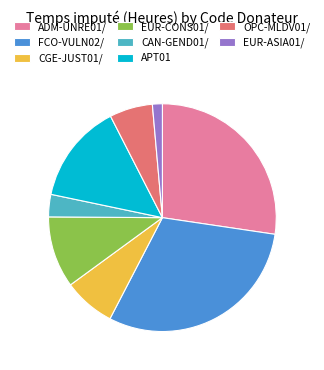

Between EUR-ASIA01/ and OPC-MLDV01/, which is larger?

OPC-MLDV01/